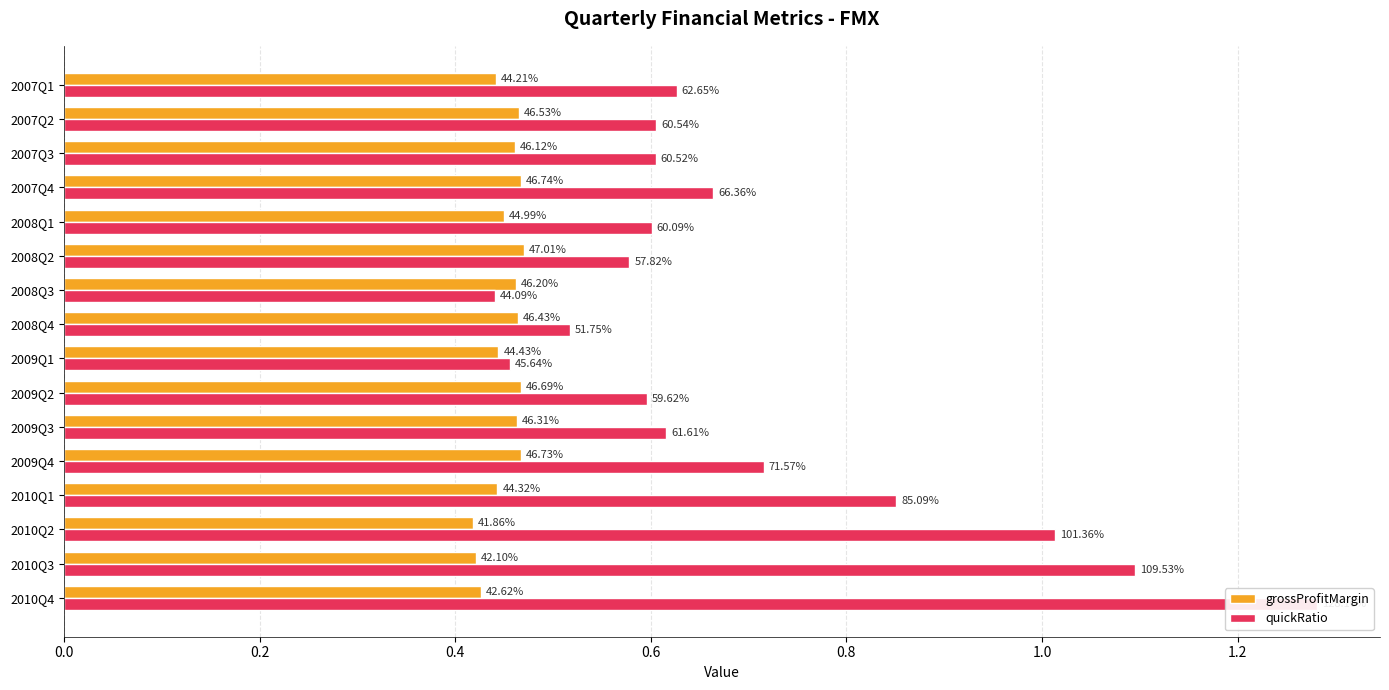

Which series has the widest spread of values?

quickRatio